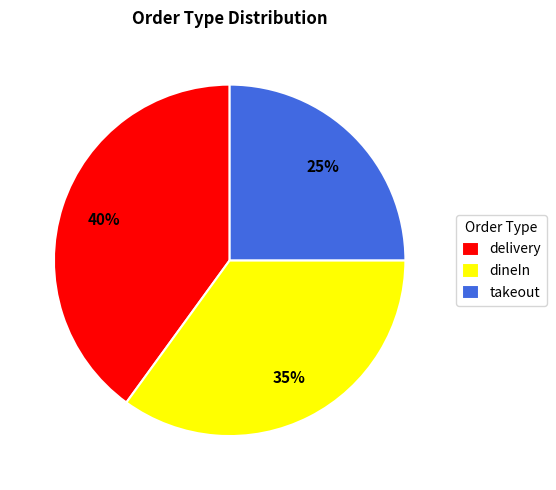

To the nearest percent, what percentage of the pie is delivery?

40%